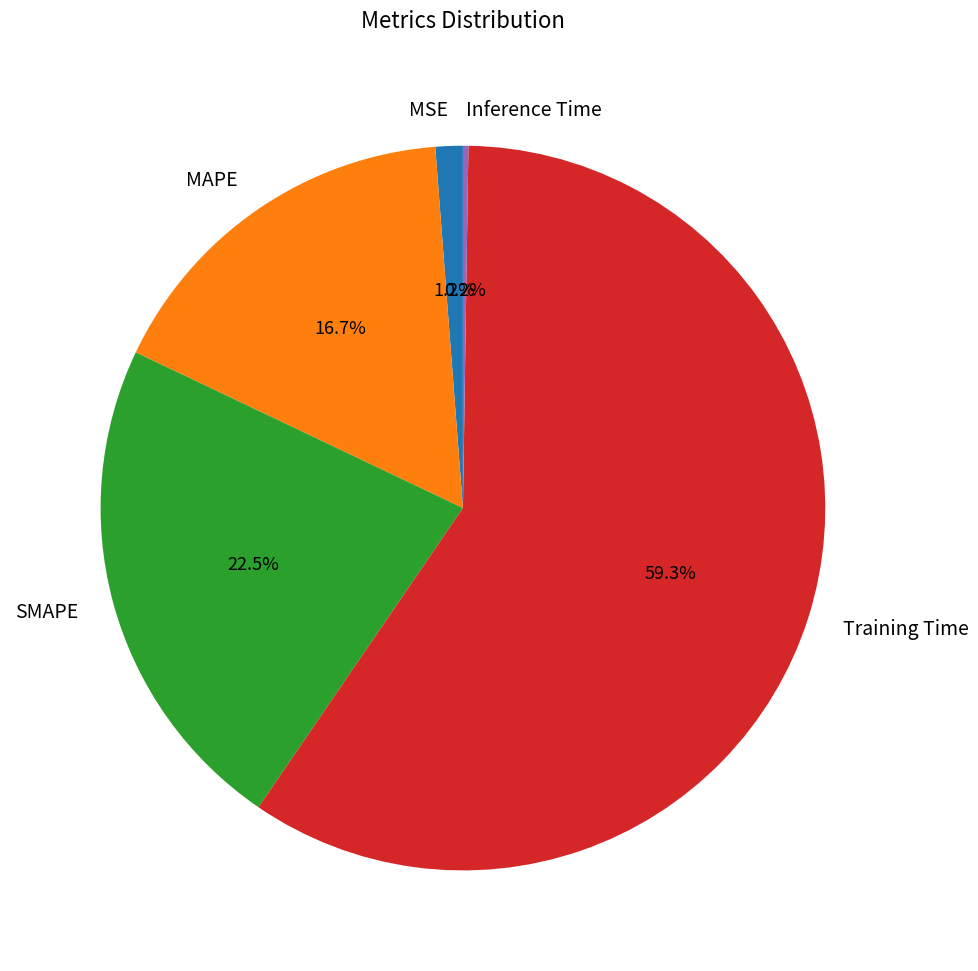

Is there a majority slice in this chart?

Yes